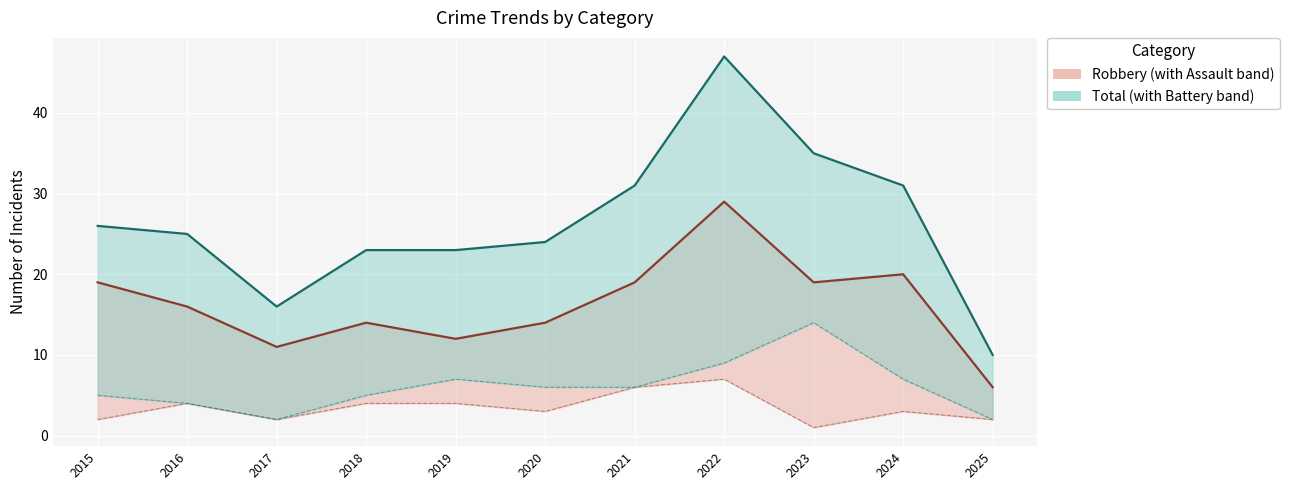

Which series has the largest range (max minus min)?

Total